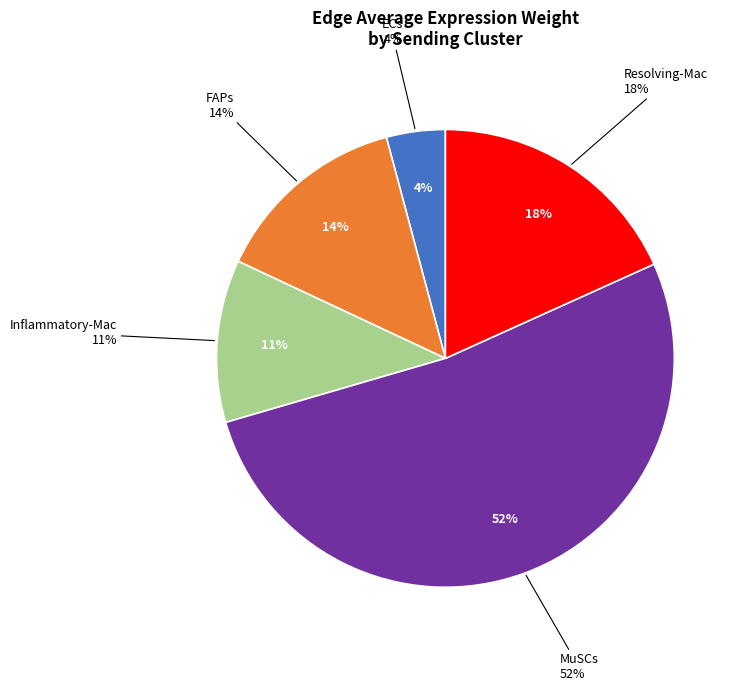

What percentage is the Resolving-Mac slice, to the nearest percent?

18%